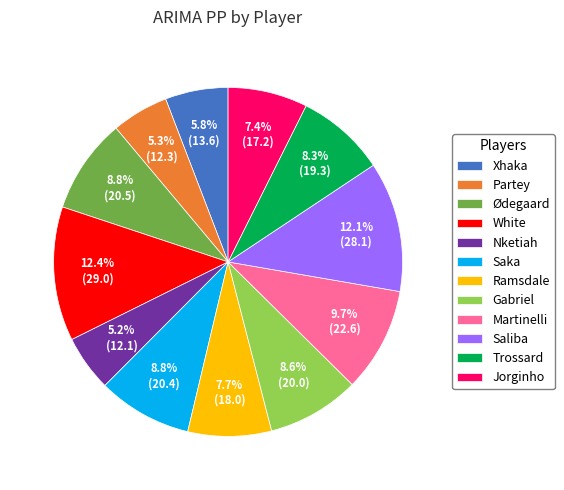

To the nearest percent, what is the difference between the Saliba and Saka slice percentages?

3%